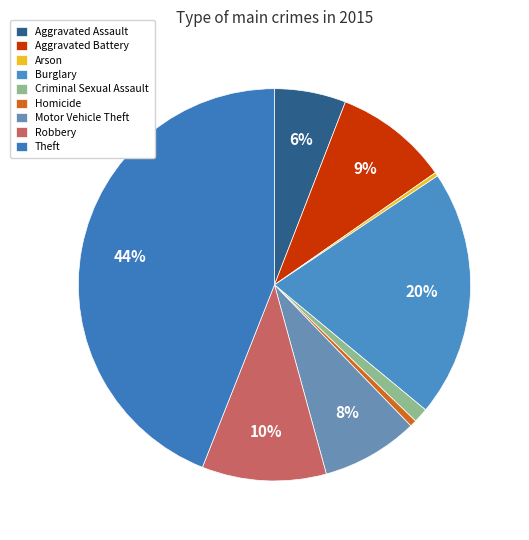

Count the number of slices in the pie.

9